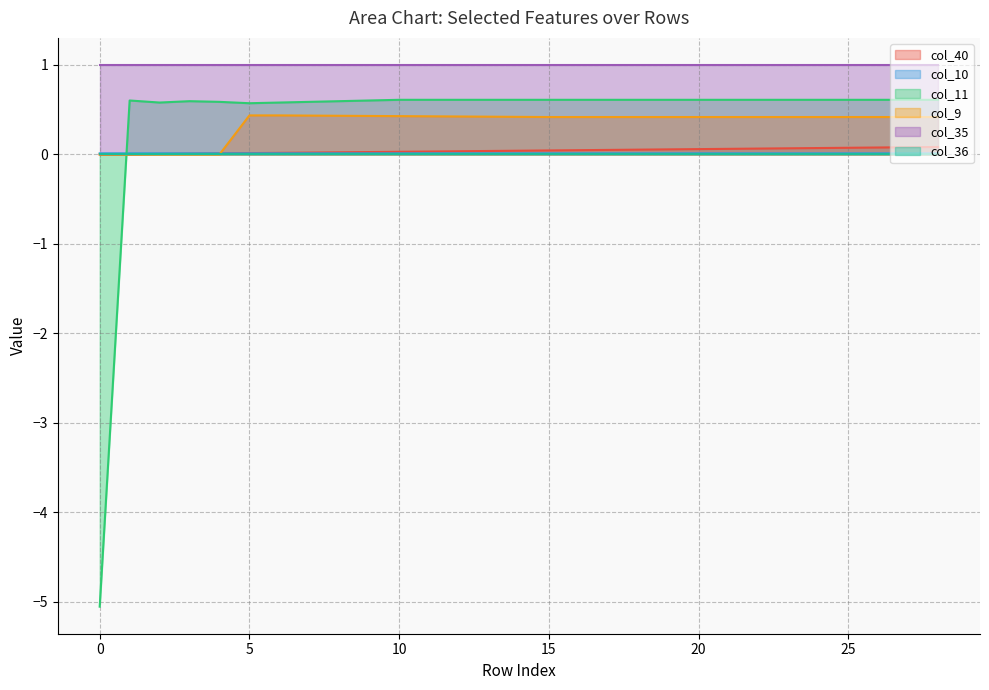

What is the minimum value shown in the chart?

-5.1